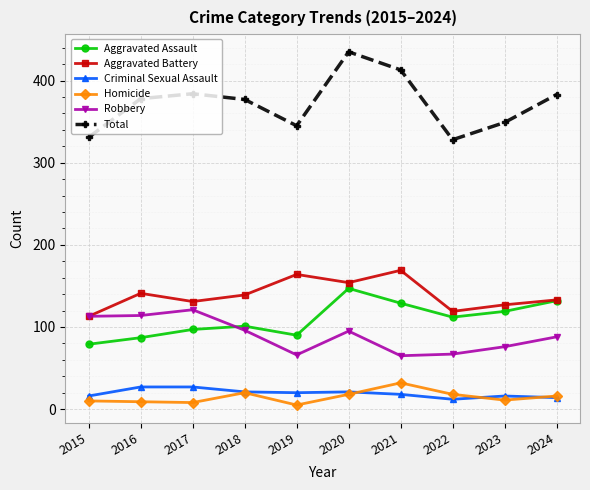

True or false: Aggravated Battery has a value of 61 at 2022.

False